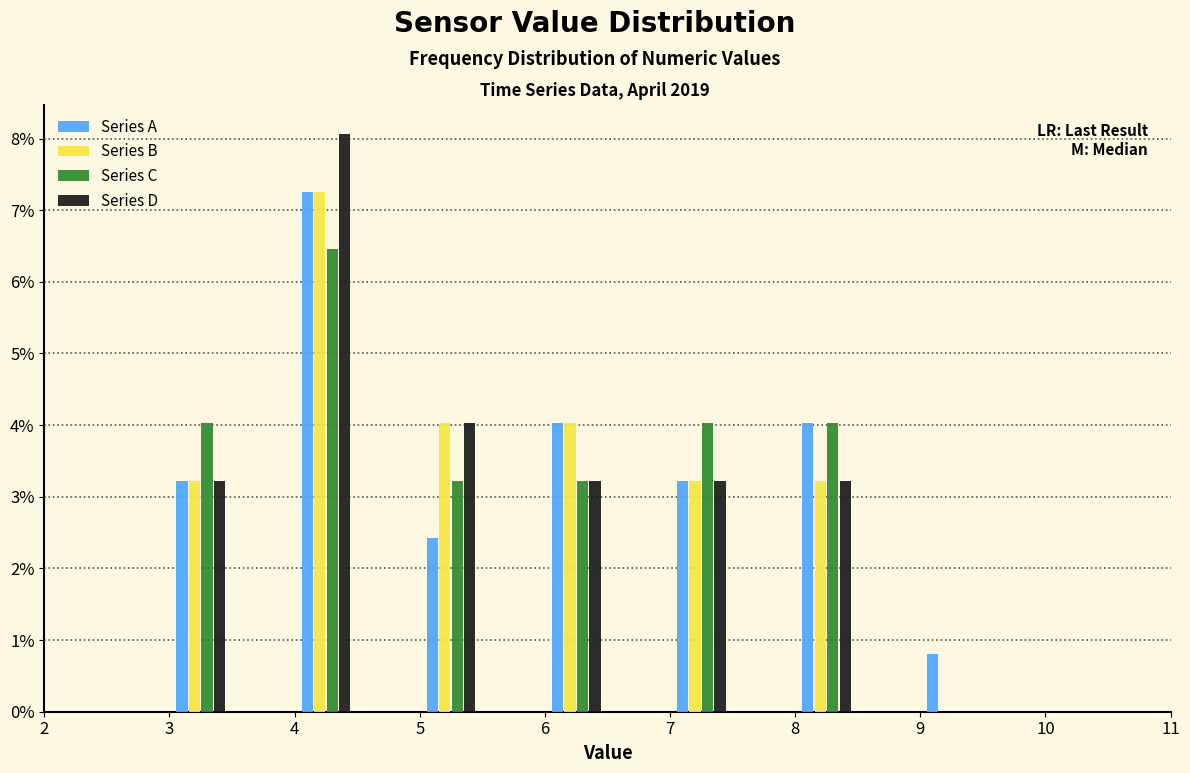

Reading left to right, transcribe this chart: for each range on the x-axis, give the height of each series' bar. The values are not printed on the chart, so give them approximately, as read against the axis.

2.5 to 3.0: Series A=0	Series B=0	Series C=0	Series D=0
3.0 to 3.5: Series A=3.2	Series B=3.2	Series C=4.0	Series D=3.2
3.5 to 4.0: Series A=0	Series B=0	Series C=0	Series D=0
4.0 to 4.5: Series A=7.3	Series B=7.3	Series C=6.5	Series D=8.1
4.5 to 5.0: Series A=0	Series B=0	Series C=0	Series D=0
5.0 to 5.5: Series A=2.4	Series B=4.0	Series C=3.2	Series D=4.0
5.5 to 6.0: Series A=0	Series B=0	Series C=0	Series D=0
6.0 to 6.5: Series A=4.0	Series B=4.0	Series C=3.2	Series D=3.2
6.5 to 7.0: Series A=0	Series B=0	Series C=0	Series D=0
7.0 to 7.5: Series A=3.2	Series B=3.2	Series C=4.0	Series D=3.2
7.5 to 8.0: Series A=0	Series B=0	Series C=0	Series D=0
8.0 to 8.5: Series A=4.0	Series B=3.2	Series C=4.0	Series D=3.2
8.5 to 9.0: Series A=0	Series B=0	Series C=0	Series D=0
9.0 to 9.5: Series A=0.8	Series B=0	Series C=0	Series D=0